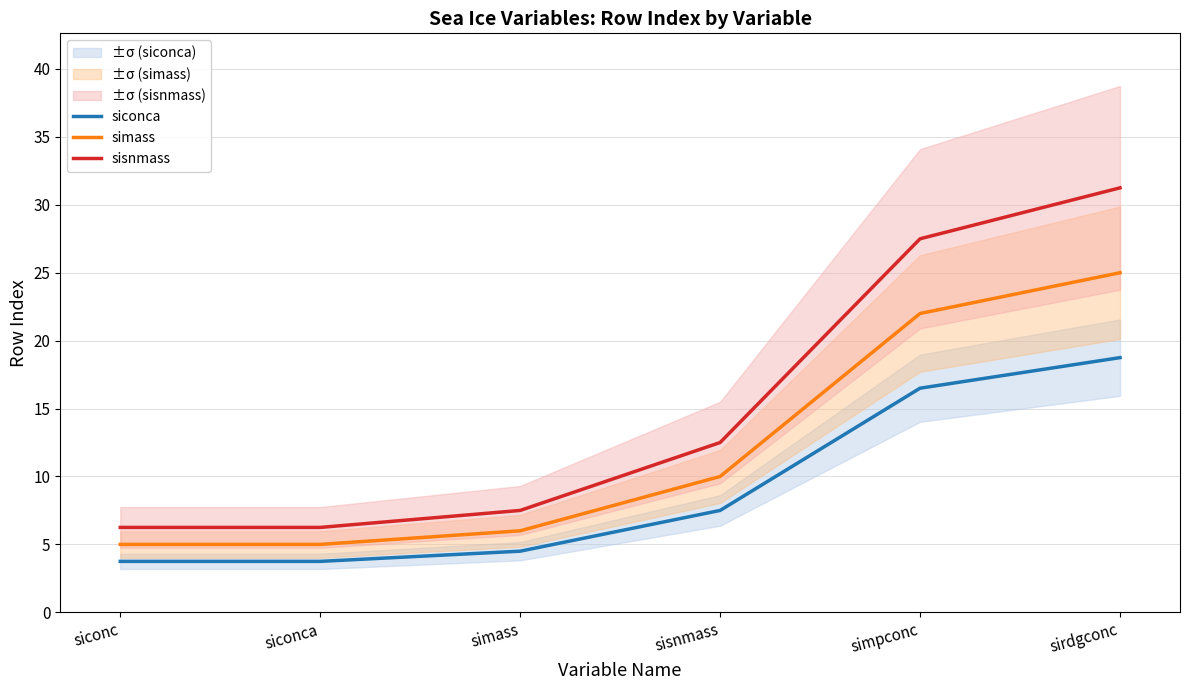

Reading right to left, extract all data points from this chart.

siconca: sirdgconc=18.8	simpconc=16.5	sisnmass=7.5	simass=4.5	siconca=3.8	siconc=3.8
simass: sirdgconc=25.0	simpconc=22.0	sisnmass=10.0	simass=6.0	siconca=5.0	siconc=5.0
sisnmass: sirdgconc=31.2	simpconc=27.5	sisnmass=12.5	simass=7.5	siconca=6.2	siconc=6.2